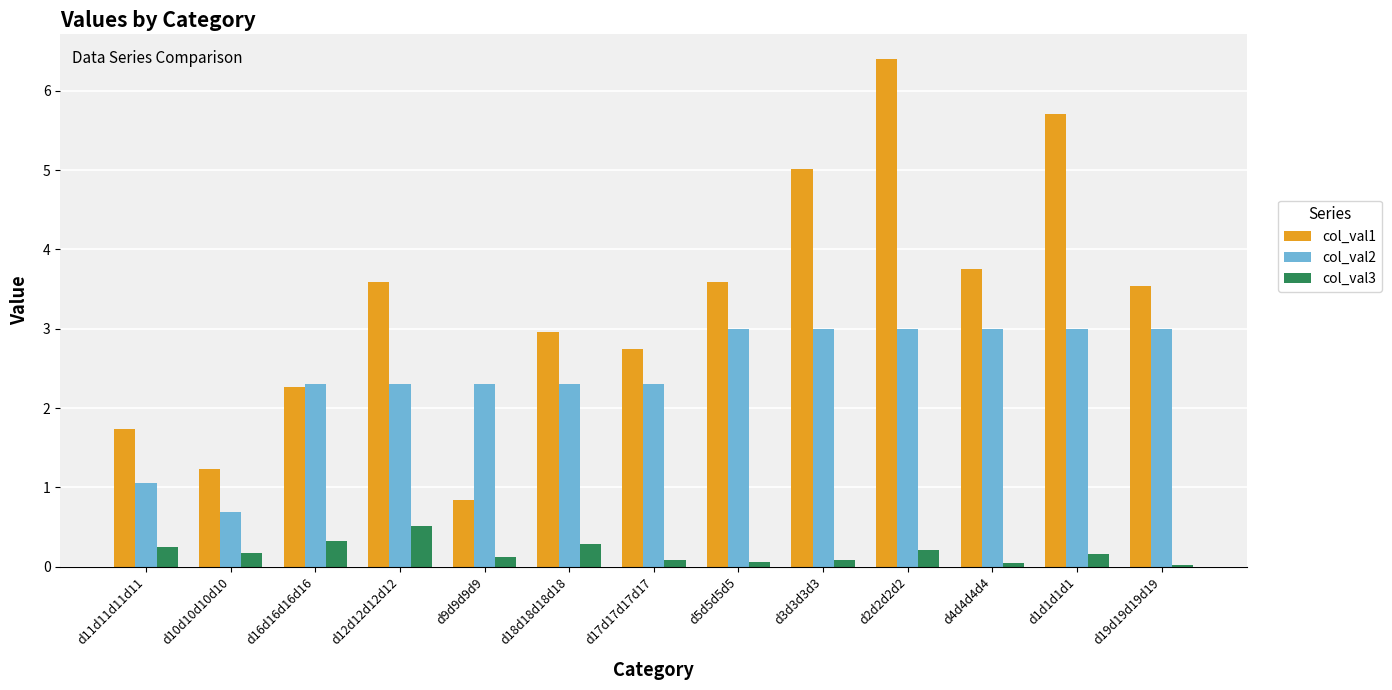

How many series are shown in this chart?

3